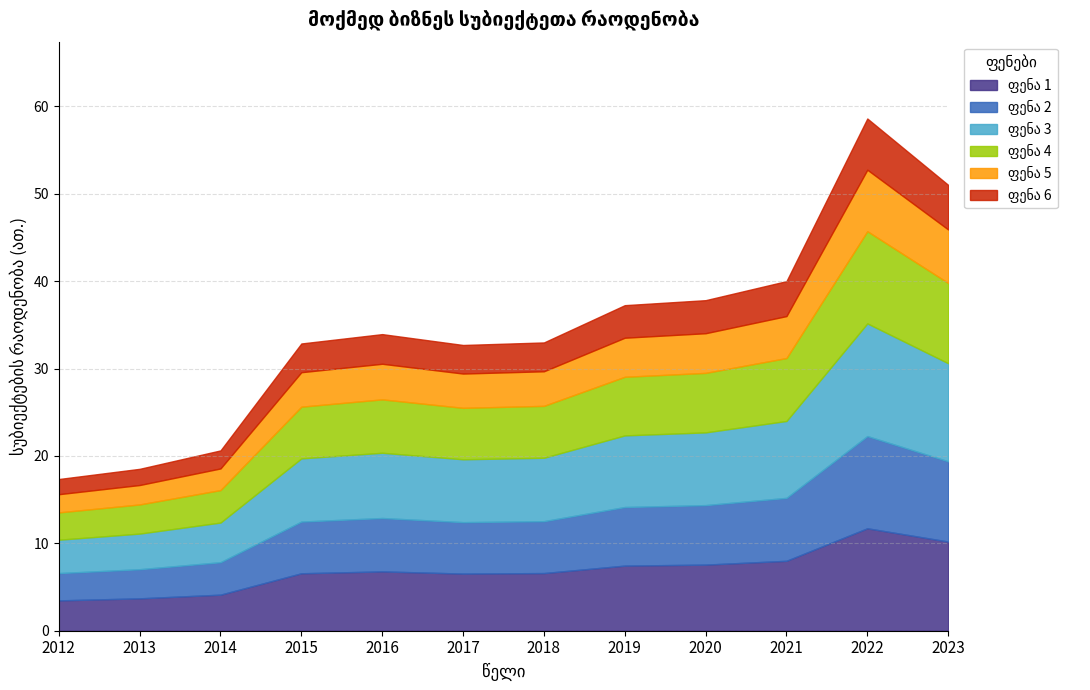

List the labels in order of value, largest first.

2022, 2023, 2021, 2020, 2019, 2016, 2018, 2015, 2017, 2014, 2013, 2012